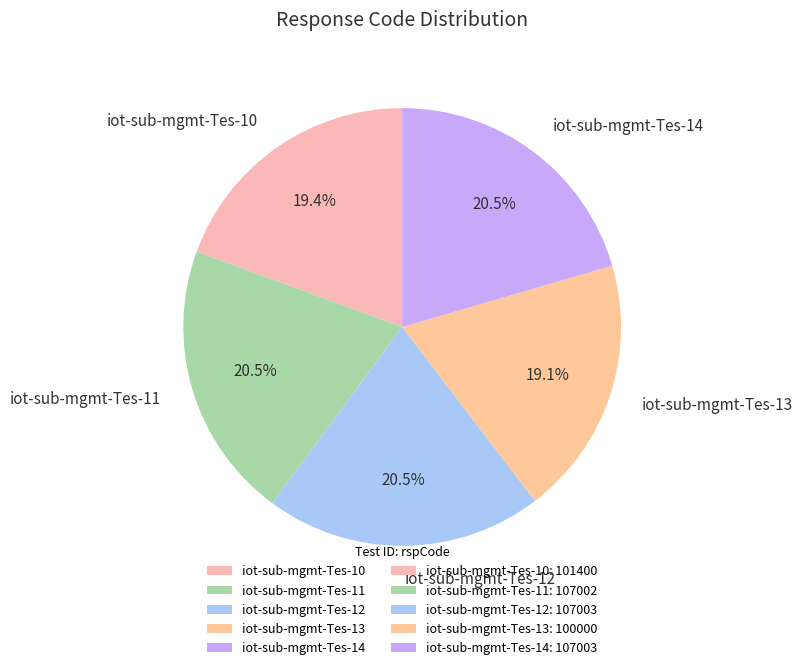

What percentage do iot-sub-mgmt-Tes-12 and iot-sub-mgmt-Tes-14 together represent?

41.0%